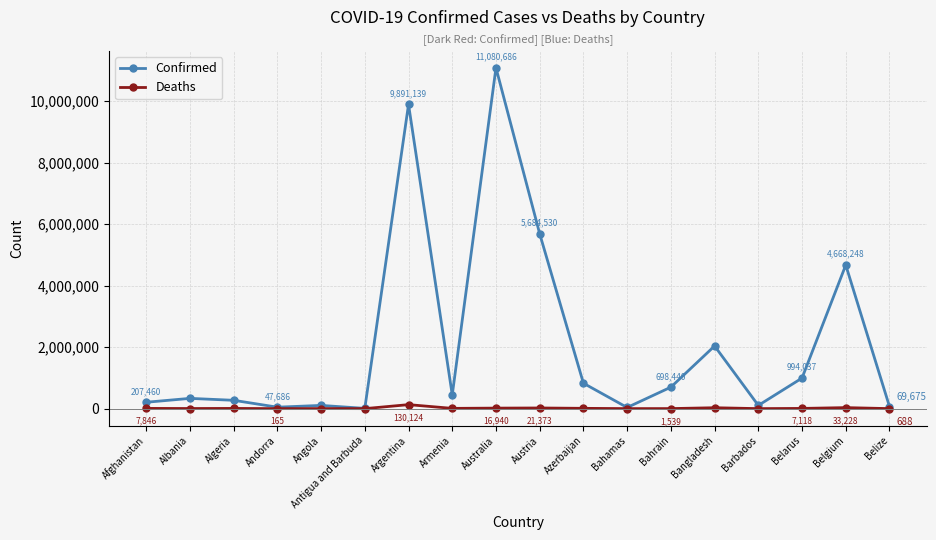

Which category has the lowest value across all series?

Antigua and Barbuda